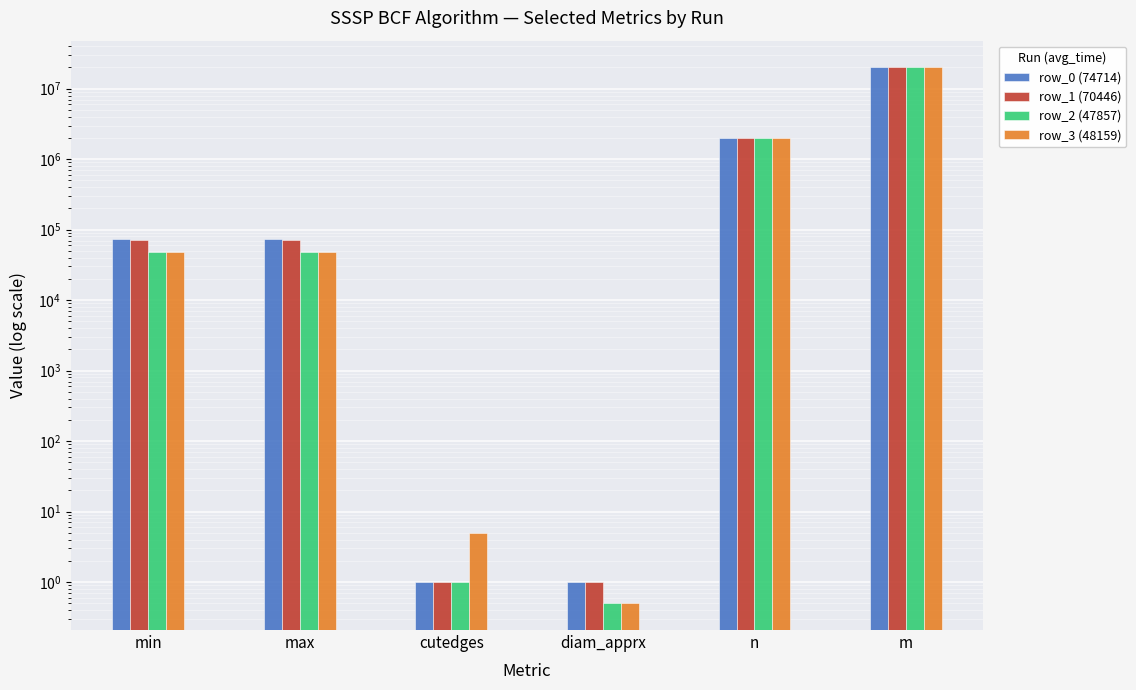

Reading left to right, transcribe all the data shown in this chart.

row_0 (74714): min=74714.0	max=74714.0	cutedges=1.0	diam_apprx=1.0	n=2000005.0	m=20000028.0
row_1 (70446): min=70446.0	max=70446.0	cutedges=1.0	diam_apprx=1.0	n=1999999.0	m=19999968.0
row_2 (47857): min=47857.0	max=47857.0	cutedges=1.0	diam_apprx=0.5	n=1999999.0	m=19999968.0
row_3 (48159): min=48159.0	max=48159.0	cutedges=5.0	diam_apprx=0.5	n=1999999.0	m=19999968.0